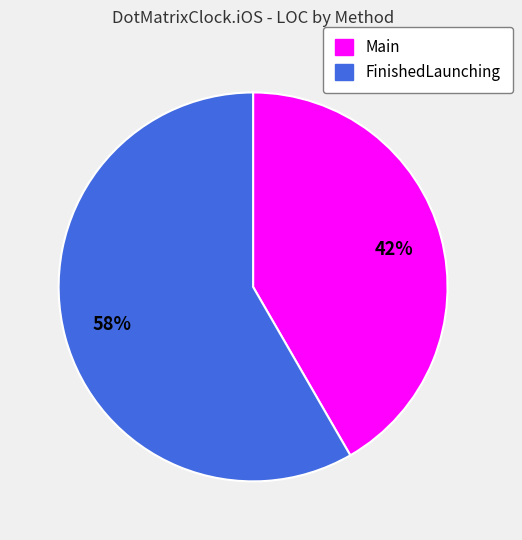

Combined, do FinishedLaunching and Main account for over 50%?

Yes